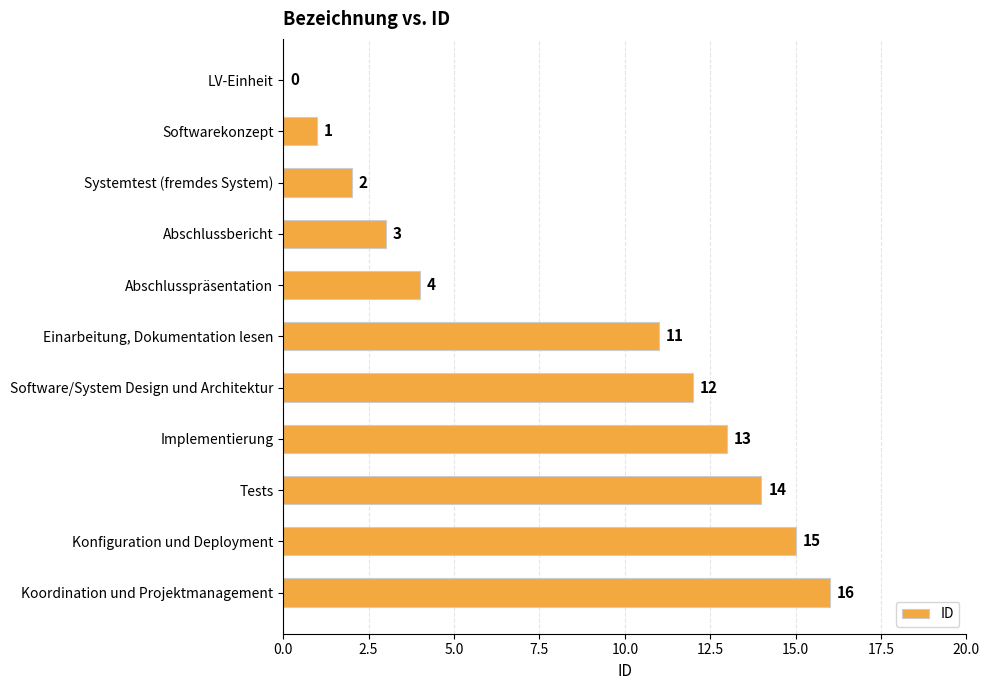

Are the bars grouped side by side (vs. stacked)?

No